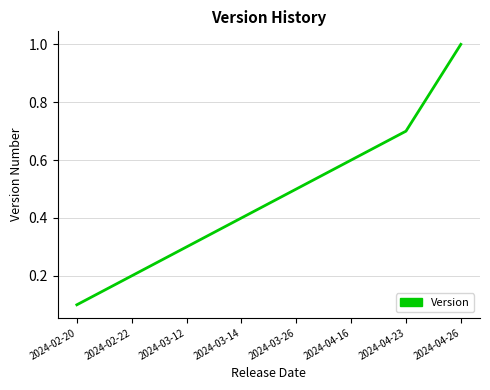

How many series are shown in this chart?

1